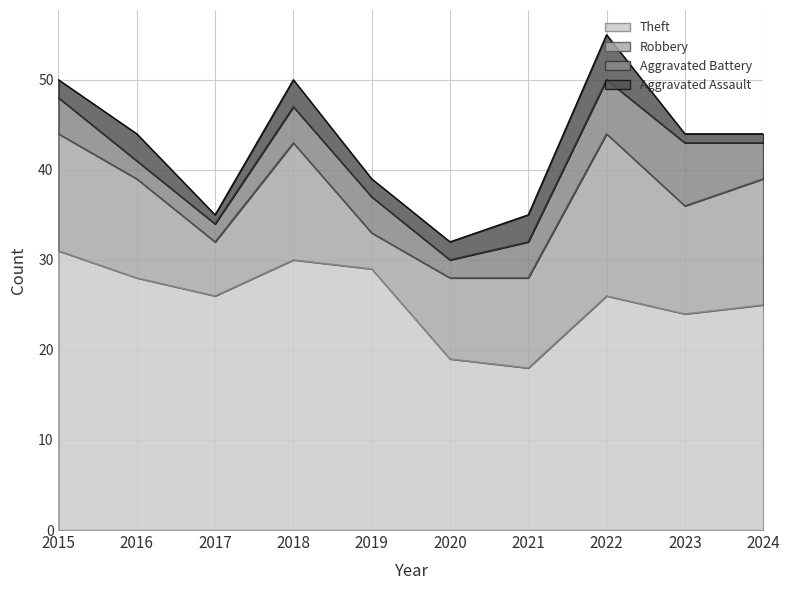

At which category is the sum across all series the highest?

2022